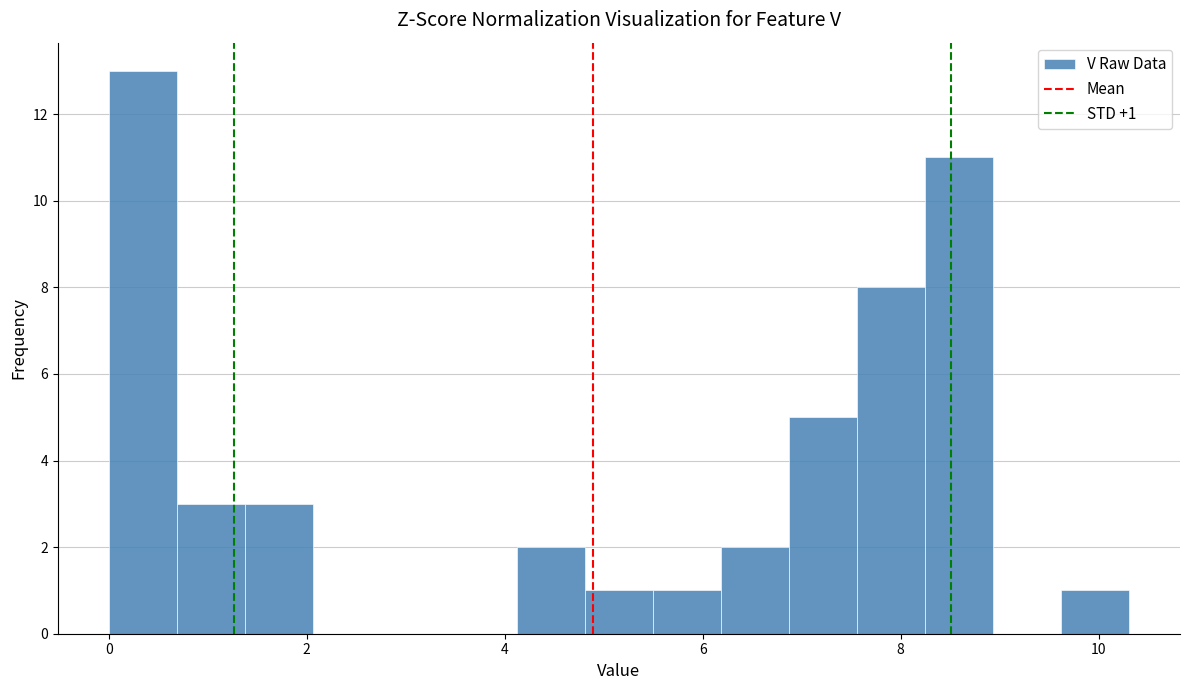

Read against the x-axis, roughly where is the centre of the tallest bar?

0.4